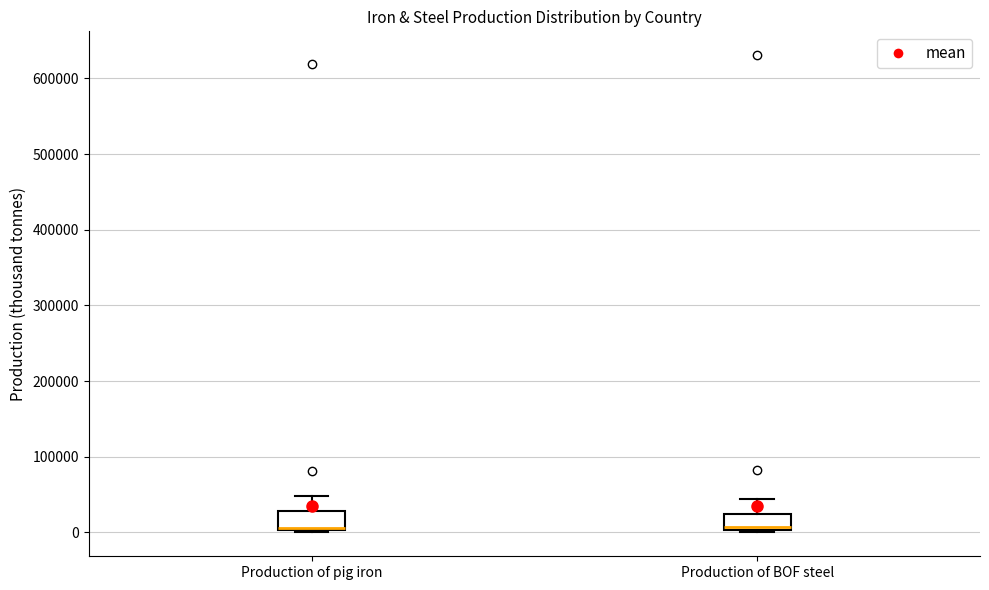

Where does the upper whisker of the box for Production of BOF steel end on the y-axis? The values are not printed on the chart, so give them approximately, as read against the axis.

40000